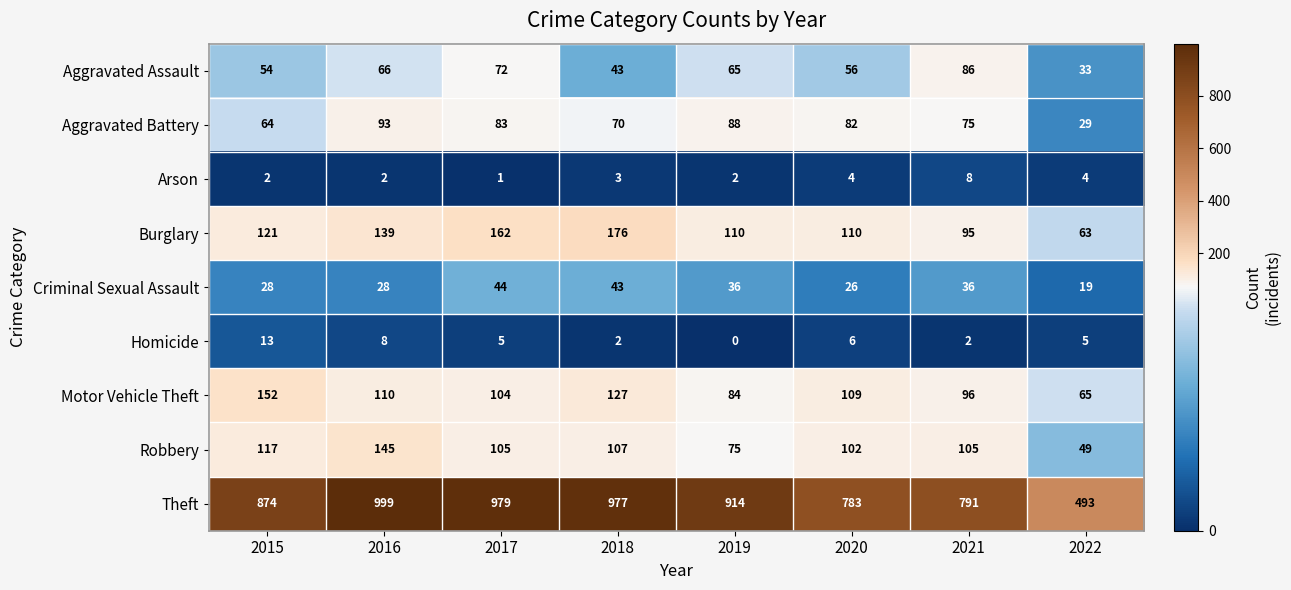

Count the number of categories in the chart.

8